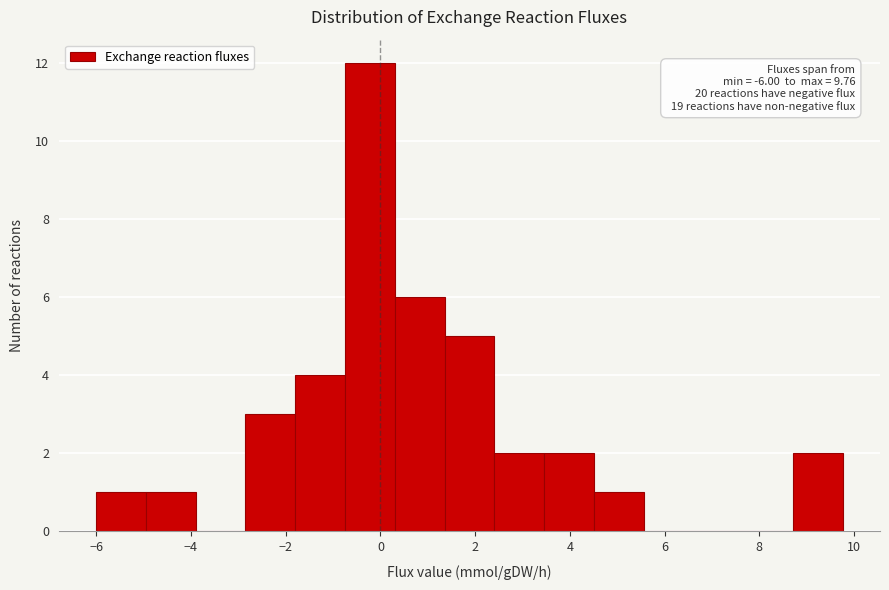

Over which range of the x-axis is the bar tallest?

-0.8 to 0.4